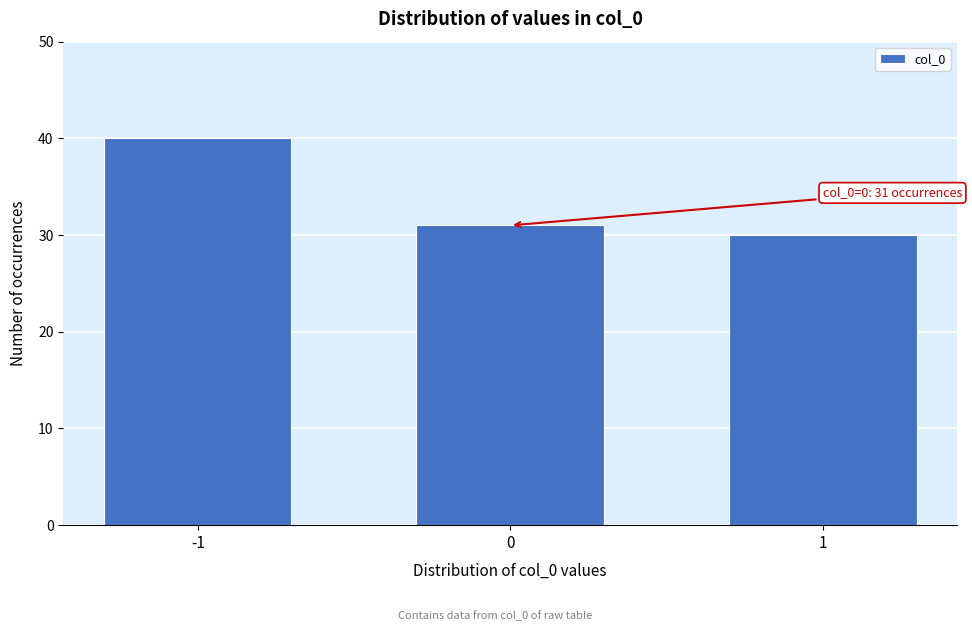

Reading left to right, extract all data points from this chart.

-1=40	0=31	1=30